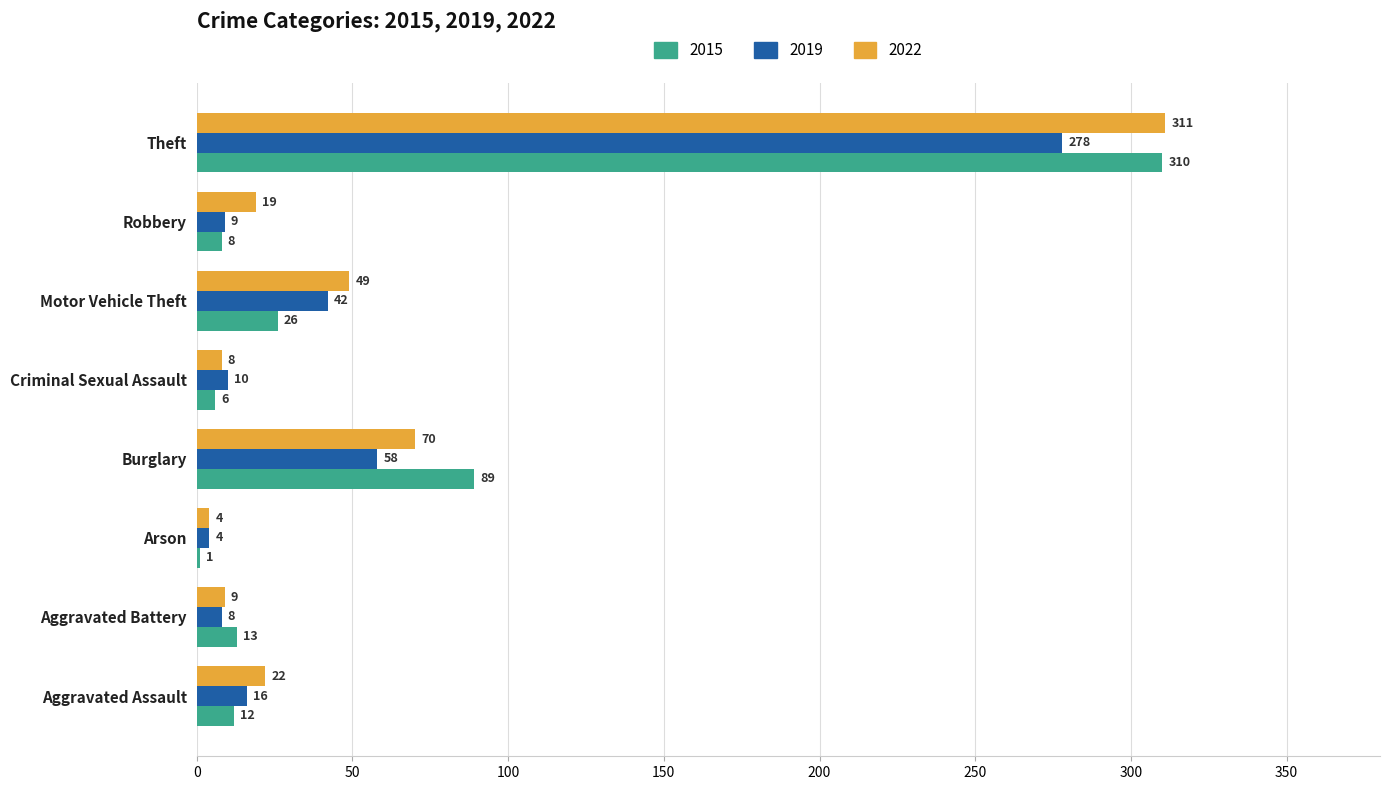

At which category is the sum across all series the highest?

Theft